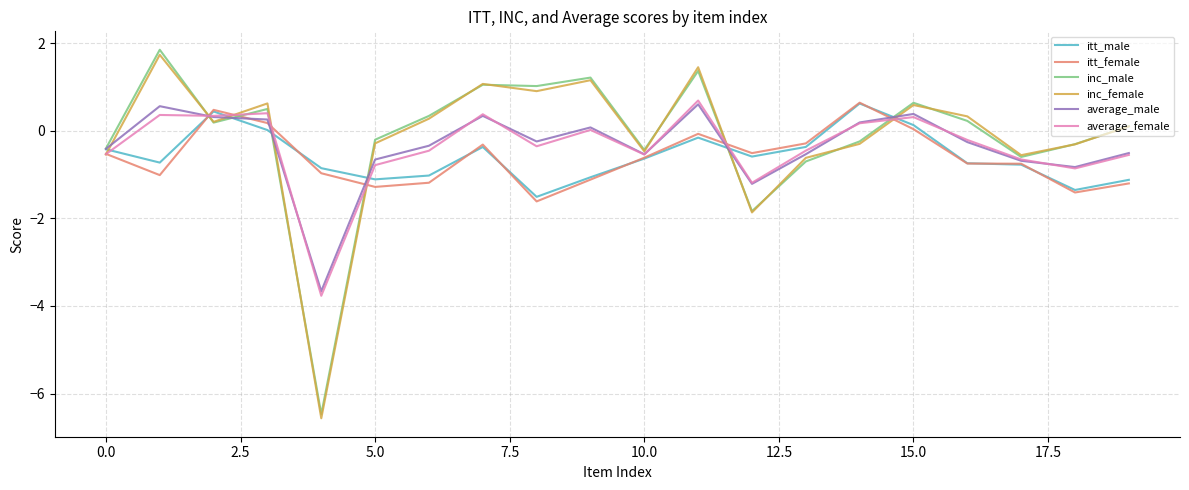

What are all the series names shown in the legend?

itt_male, itt_female, inc_male, inc_female, average_male, average_female